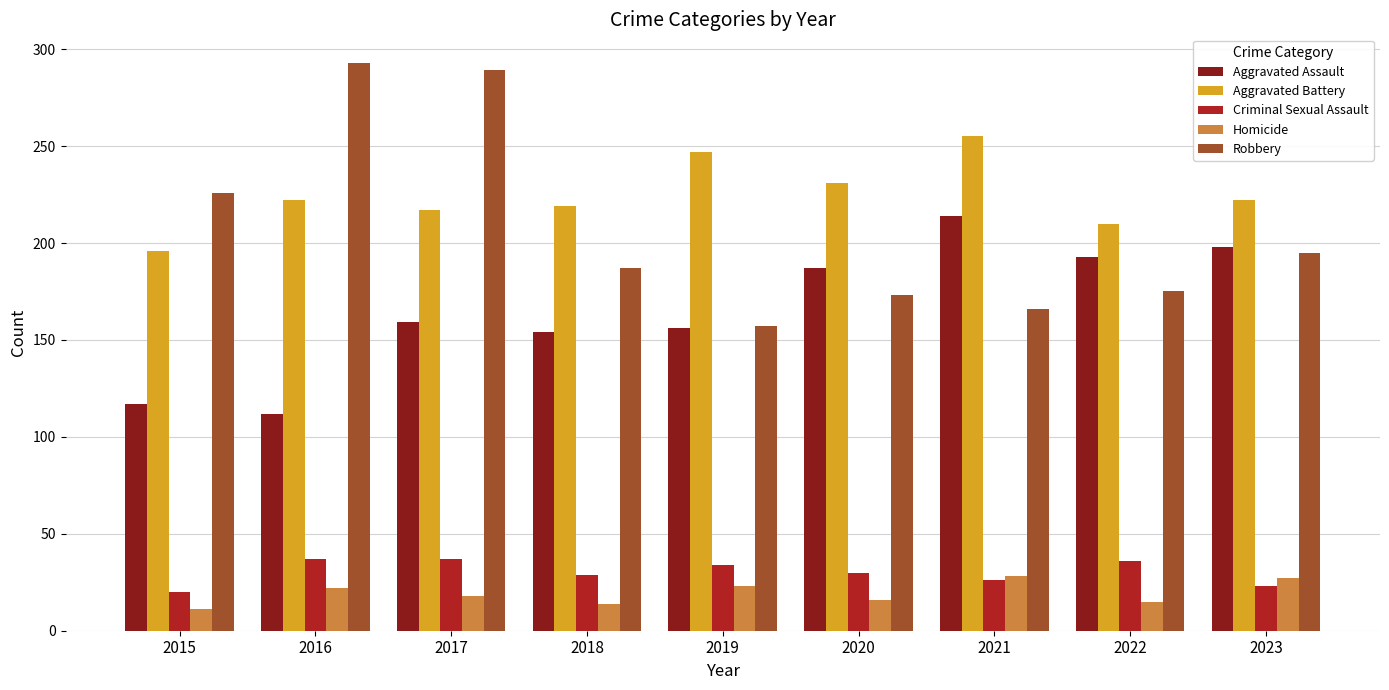

What is the sum of the Aggravated Assault values at 2016 and 2018?

266